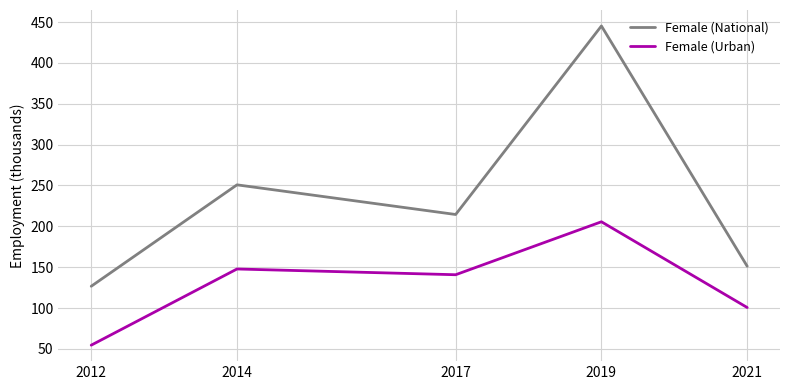

What is the difference between the highest and lowest values at 2014?

103.0